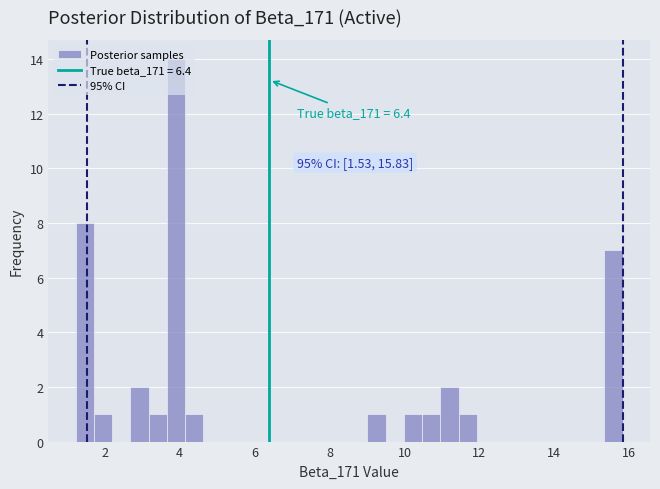

Around what value on the x-axis is the tallest bar? Give the approximate position of its centre, as read against the axis.

4.0